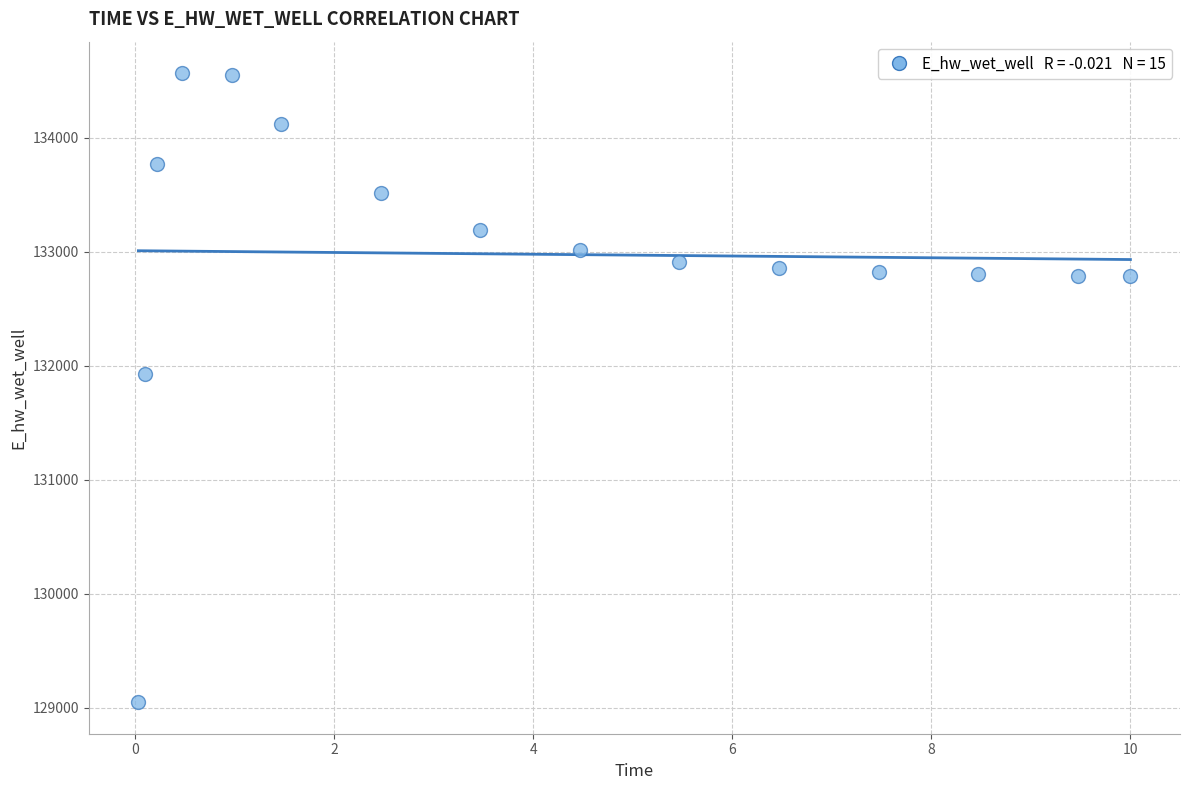

What Y value in the scatter plot is closest to 131806?

131926.4